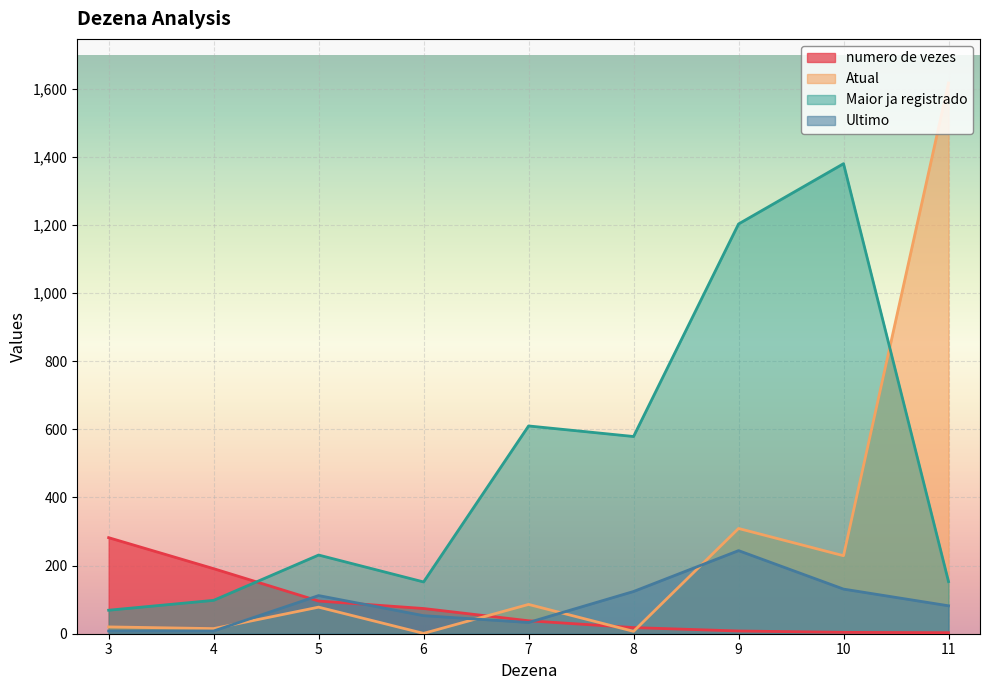

Where does the Atual series first go above 78?

7